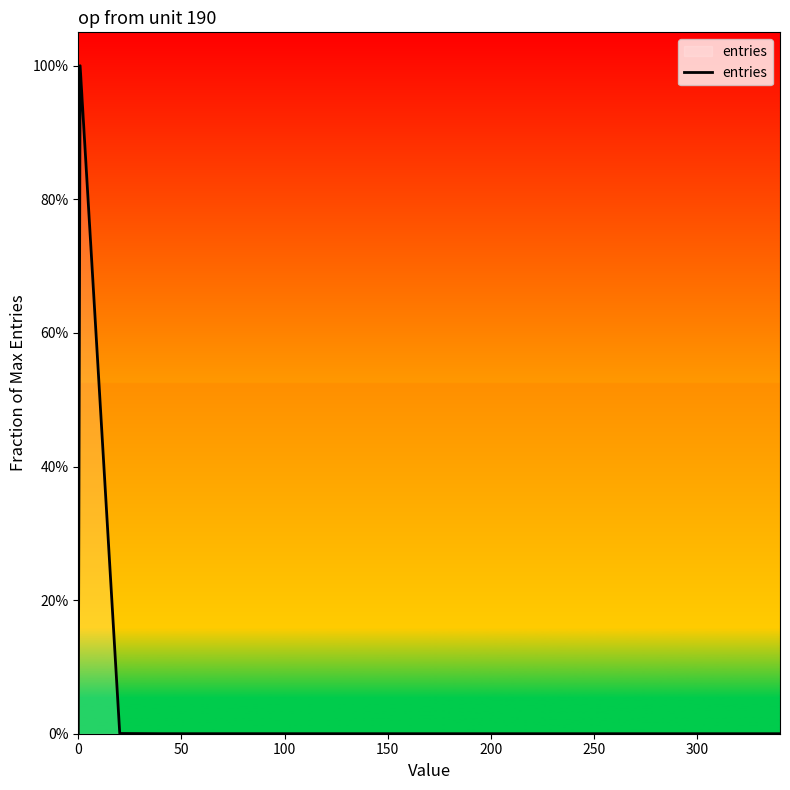

What is the difference between the maximum and minimum values?

1.0